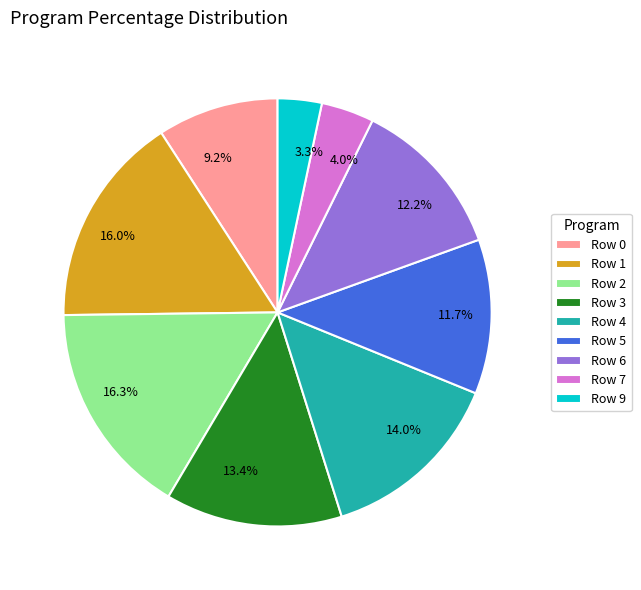

How many slices are in this pie chart?

9